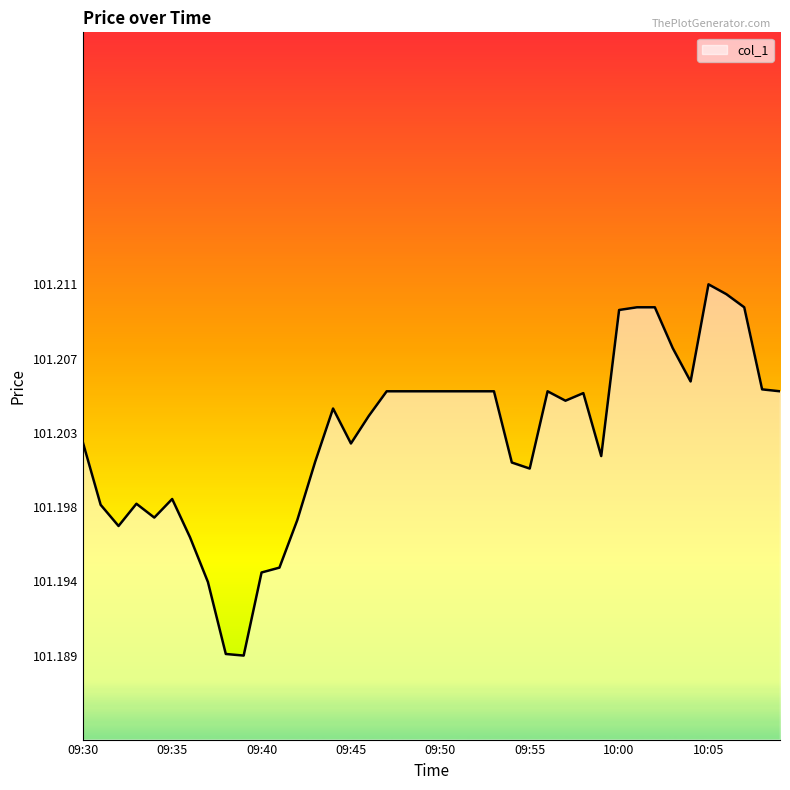

Rank the categories by value from lowest to highest.

09:39, 09:38, 09:37, 09:40, 09:41, 09:36, 09:32, 09:42, 09:34, 09:31, 09:33, 09:35, 09:55, 09:54, 09:43, 09:59, 09:45, 09:30, 09:46, 09:44, 09:57, 09:58, 09:53, 09:48, 09:49, 09:50, 09:51, 09:52, 10:09, 09:47, 09:56, 10:08, 10:04, 10:03, 10:00, 10:07, 10:01, 10:02, 10:06, 10:05